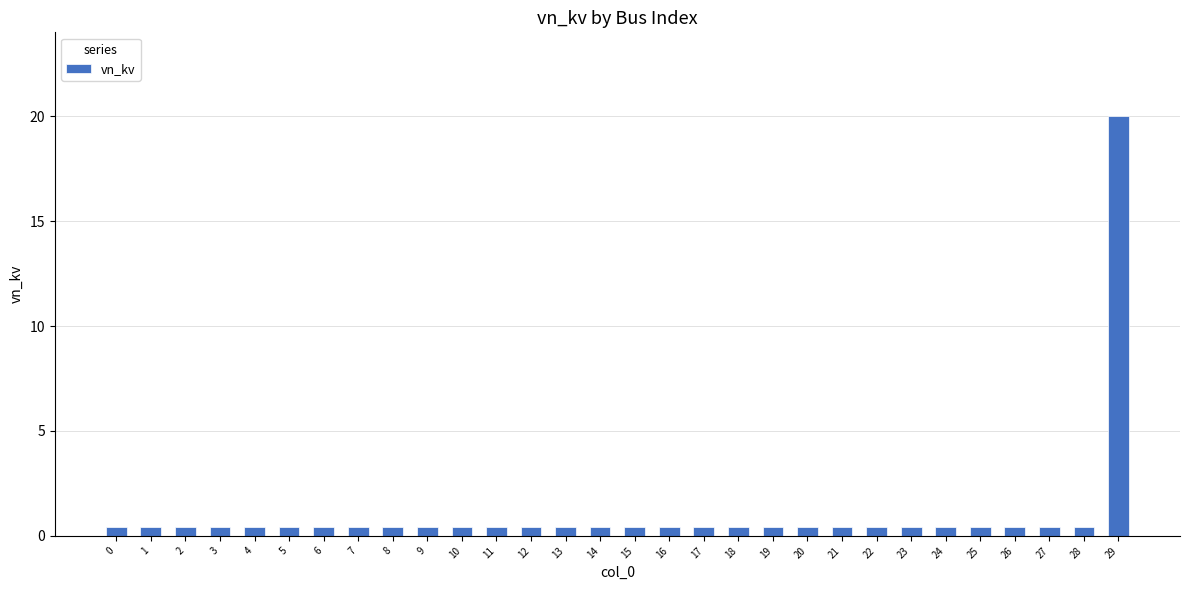

What is the value of the 21st bar from the left?

0.4